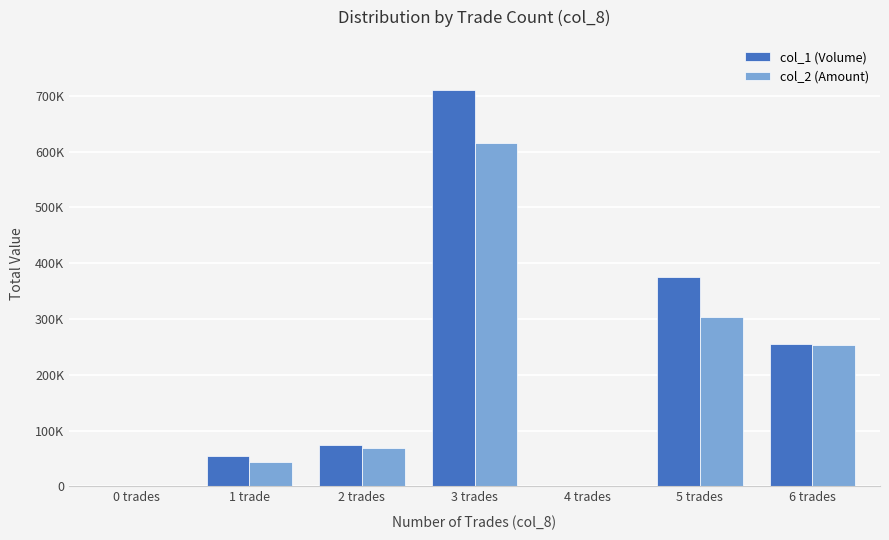

What are all the series names shown in the legend?

col_1 (Volume), col_2 (Amount)